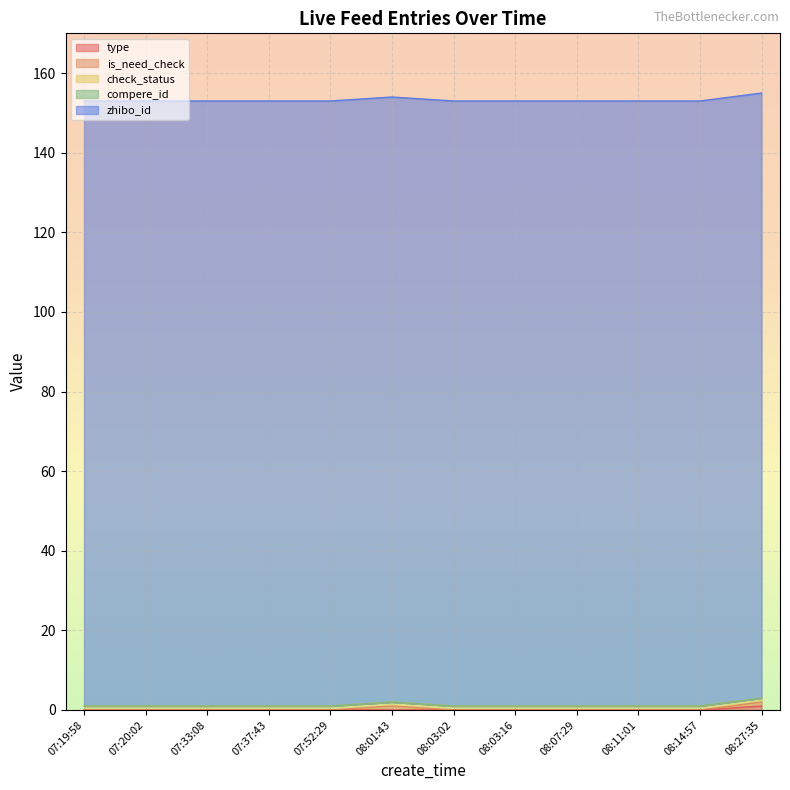

The value of check_status at 08:14:57 is 2. True or false?

False